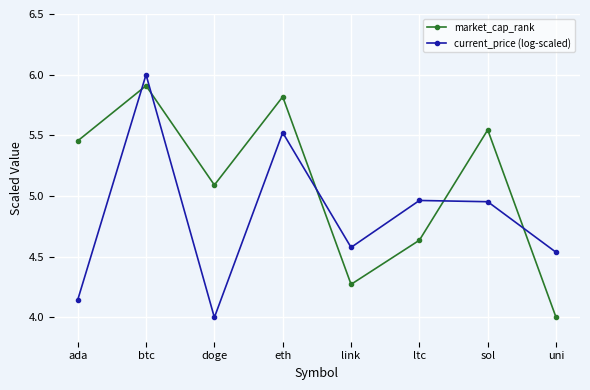

True or false: market_cap_rank has a value of 5.8 at eth.

True